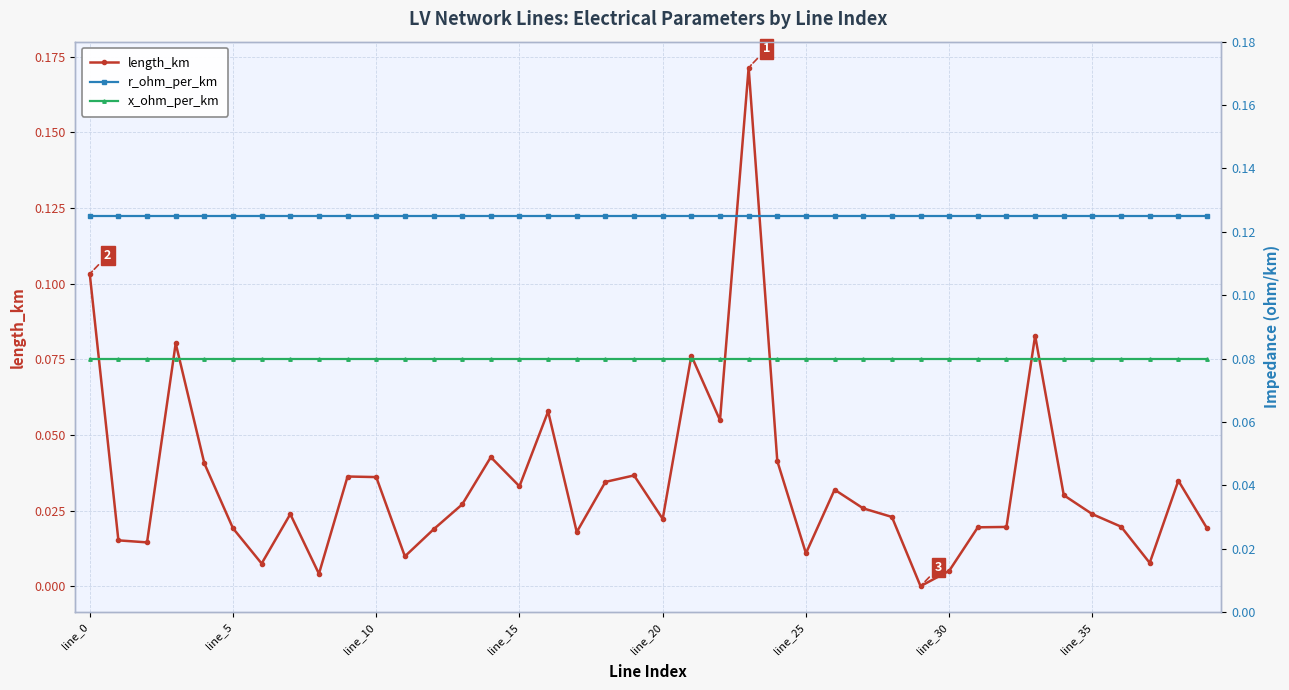

What is the sum of all r_ohm_per_km values?

5.0